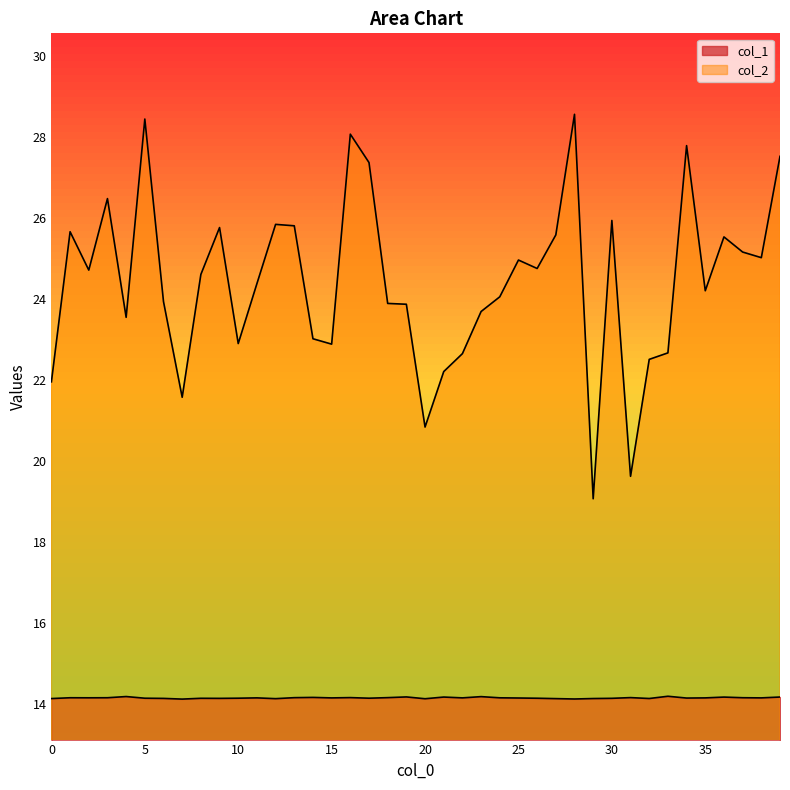

What is the minimum value shown in the chart?

14.1